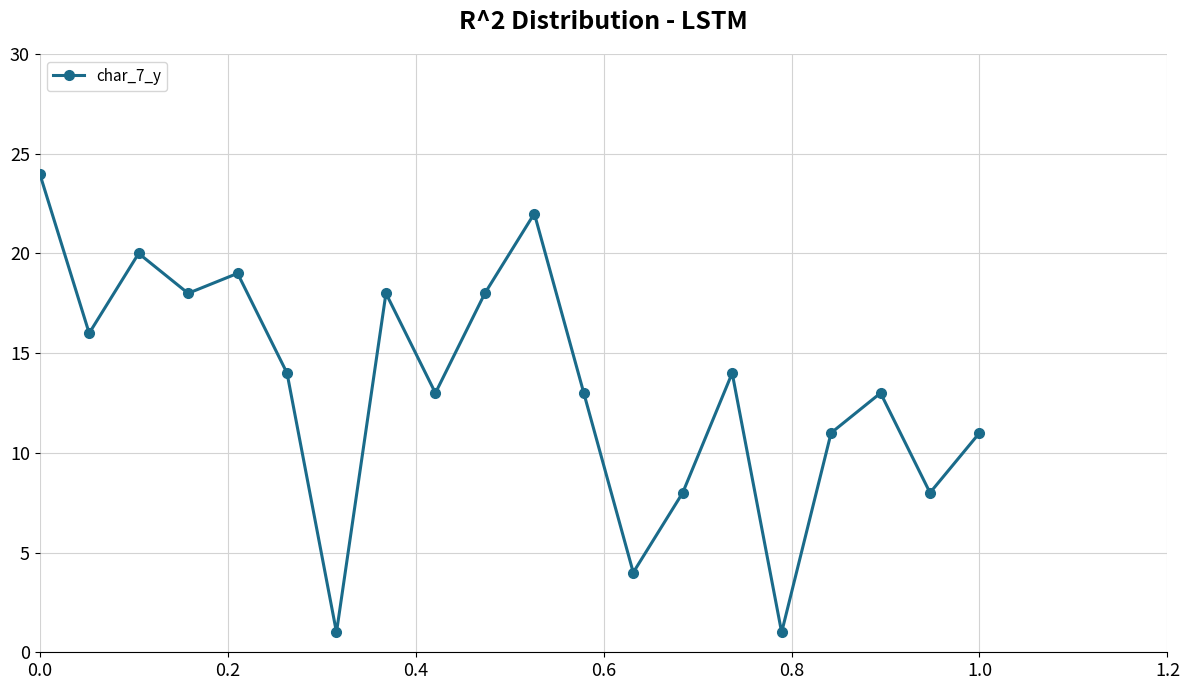

How many points are lower than both their immediate neighbors (excluding endpoints)?

7